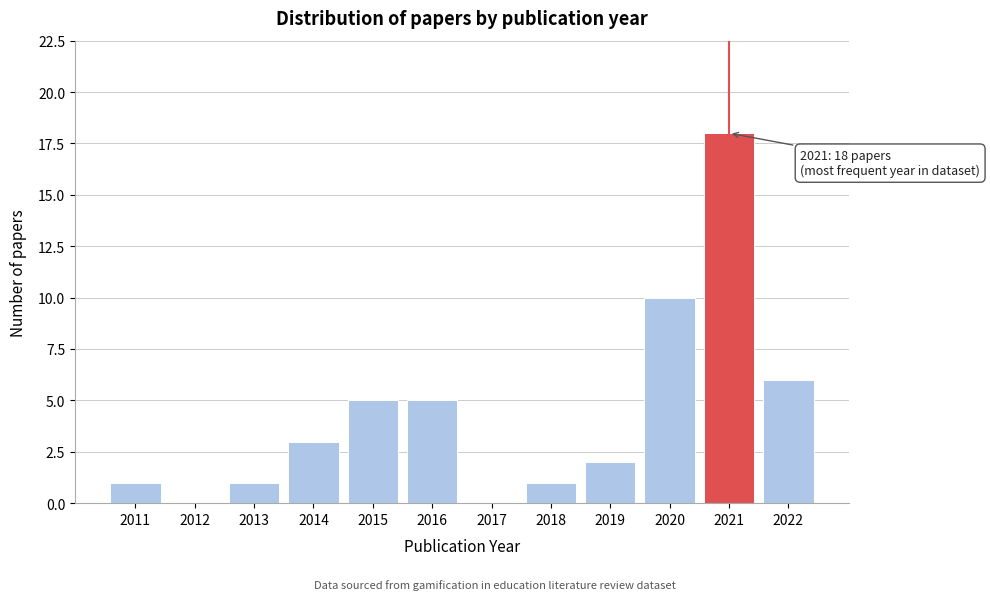

Reading left to right, what are all the values shown in this chart?

2011=1	2012=0	2013=1	2014=3	2015=5	2016=5	2017=0	2018=1	2019=2	2020=10	2021=18	2022=6